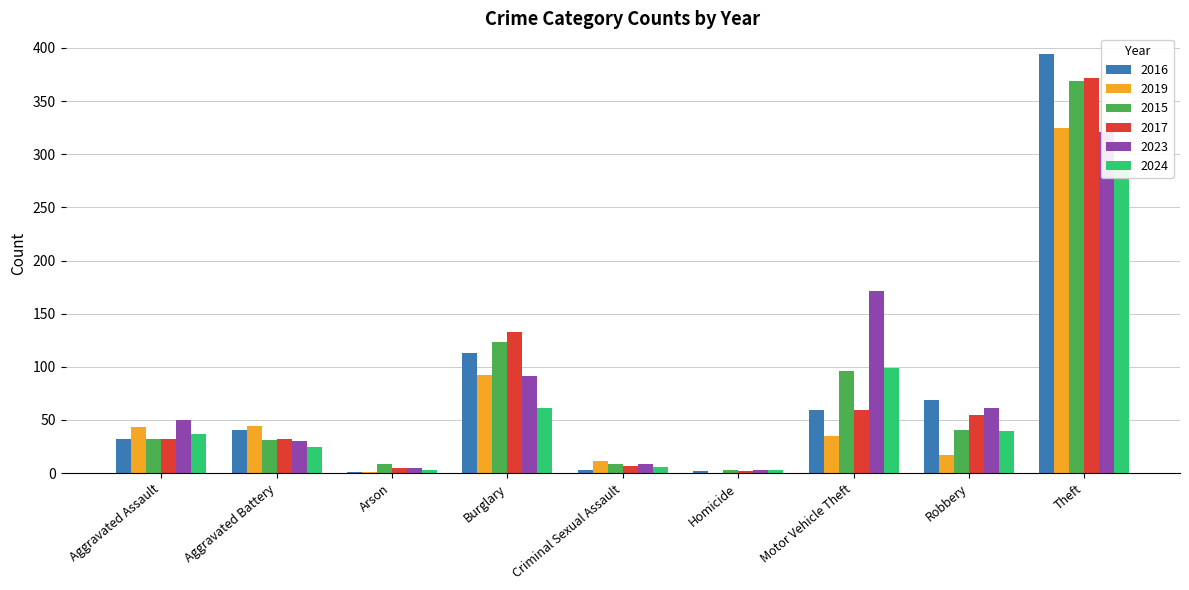

At which category is the sum across all series the highest?

Theft